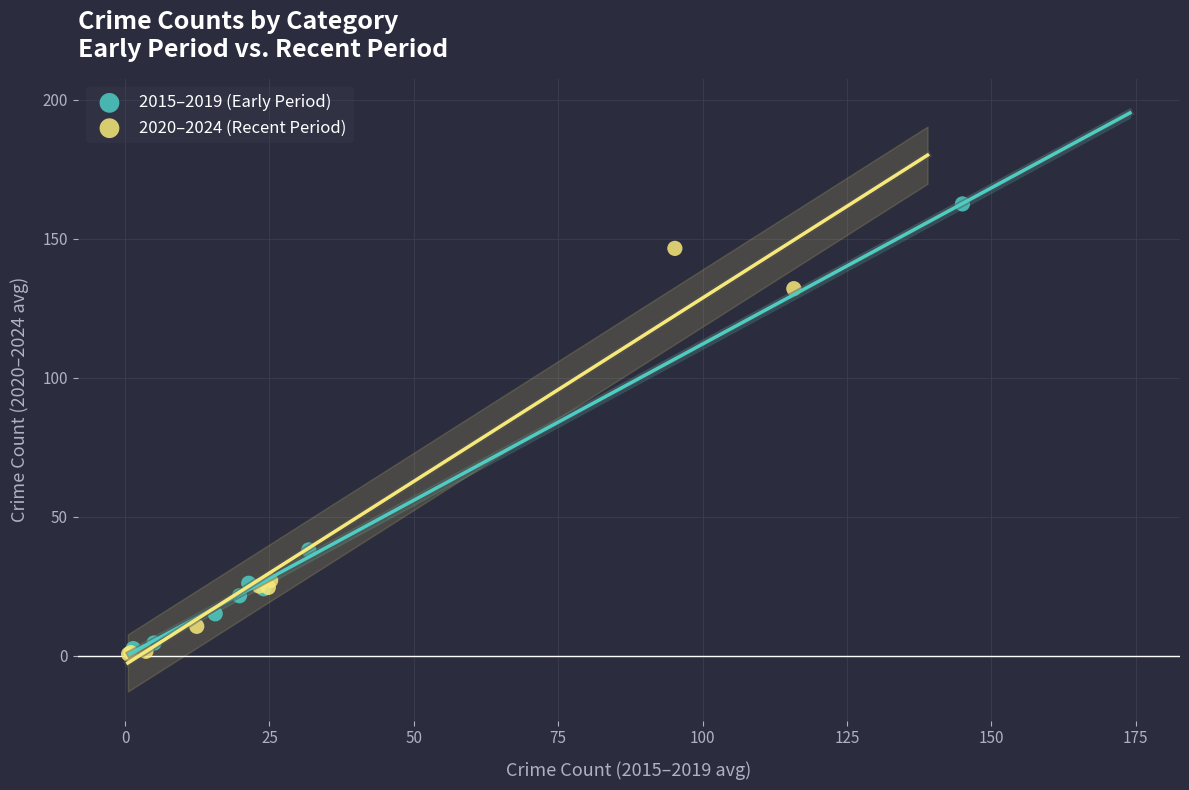

Which series reaches the maximum Y coordinate?

2015–2019 (Early Period)